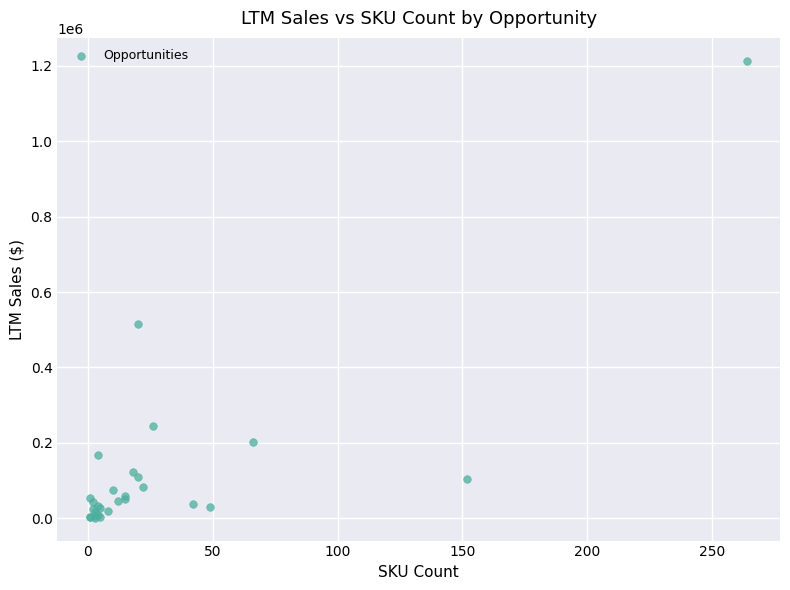

What Y value in the scatter plot is closest to 607387?

516424.6